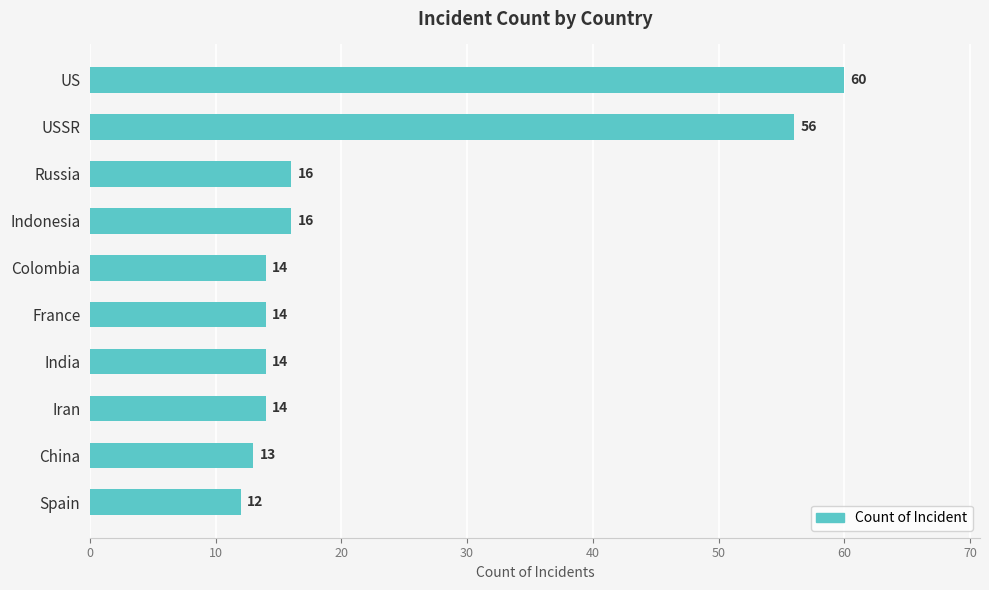

What is the label of the 9th bar from the top?

China